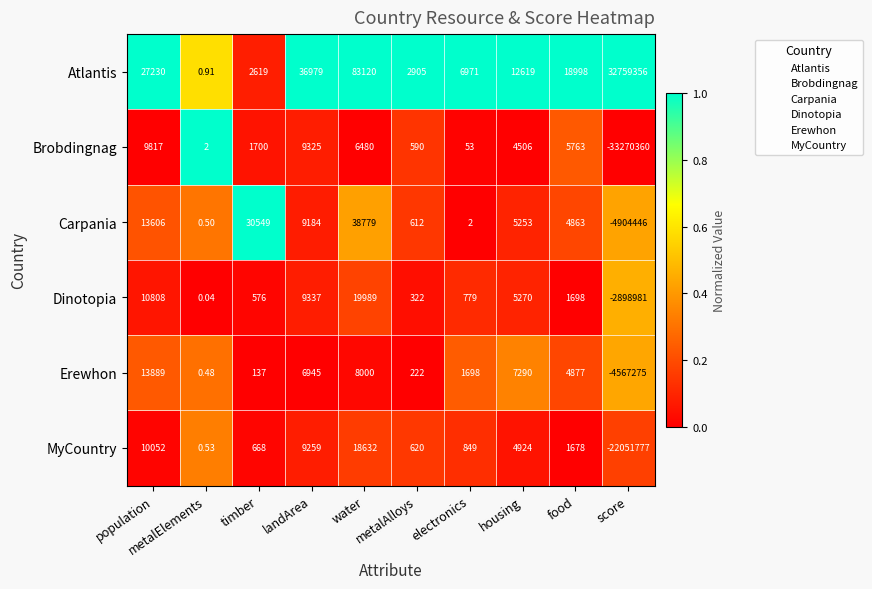

How many distinct data groups are displayed?

6